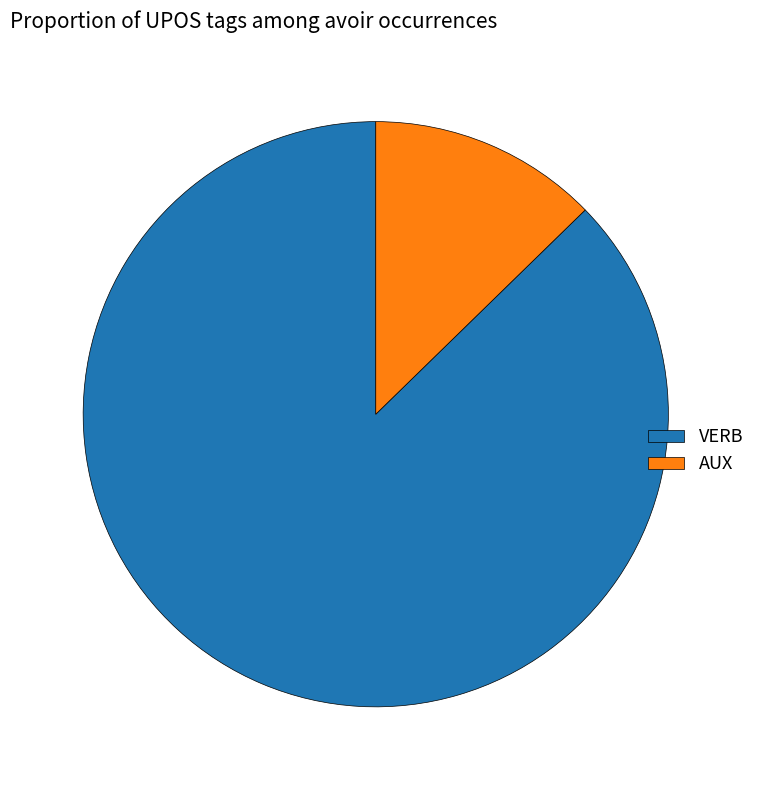

Combined, do AUX and VERB account for over 50%?

Yes